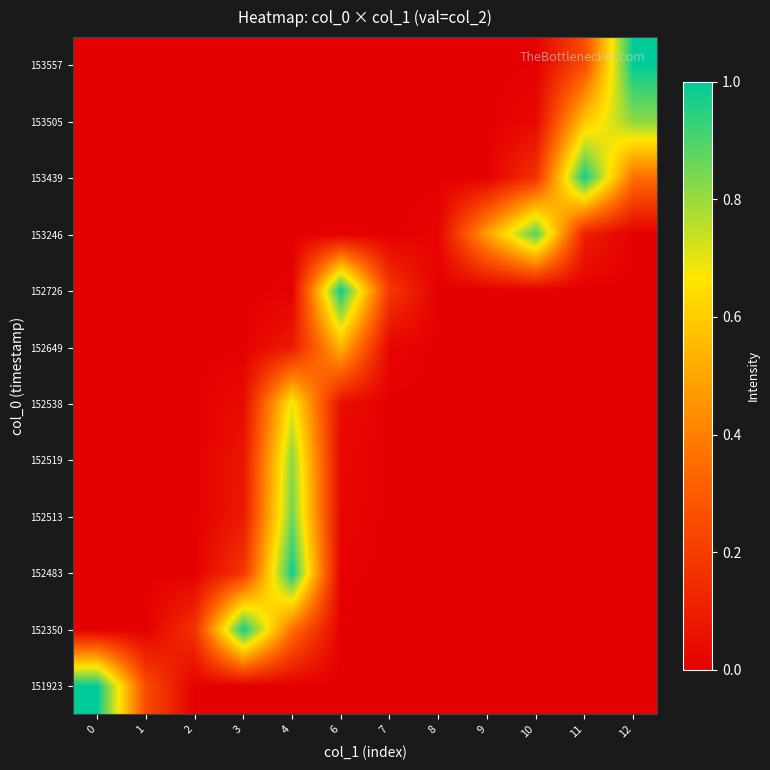

Reading left to right, what are all the values shown in this chart?

151923: 0=1.0	1=0.2	2=0.0	3=0.0	4=0.0	6=0.0	7=0.0	8=0.0	9=0.0	10=0.0	11=0.0	12=0.0
152350: 0=0.0	1=0.0	2=0.2	3=1.0	4=0.4	6=0.0	7=0.0	8=0.0	9=0.0	10=0.0	11=0.0	12=0.0
152483: 0=0.0	1=0.0	2=0.0	3=0.2	4=1.0	6=0.0	7=0.0	8=0.0	9=0.0	10=0.0	11=0.0	12=0.0
152513: 0=0.0	1=0.0	2=0.0	3=0.1	4=0.9	6=0.0	7=0.0	8=0.0	9=0.0	10=0.0	11=0.0	12=0.0
152519: 0=0.0	1=0.0	2=0.0	3=0.1	4=0.8	6=0.0	7=0.0	8=0.0	9=0.0	10=0.0	11=0.0	12=0.0
152538: 0=0.0	1=0.0	2=0.0	3=0.0	4=0.7	6=0.0	7=0.0	8=0.0	9=0.0	10=0.0	11=0.0	12=0.0
152649: 0=0.0	1=0.0	2=0.0	3=0.0	4=0.1	6=0.5	7=0.0	8=0.0	9=0.0	10=0.0	11=0.0	12=0.0
152726: 0=0.0	1=0.0	2=0.0	3=0.0	4=0.0	6=1.0	7=0.2	8=0.0	9=0.0	10=0.0	11=0.0	12=0.0
153246: 0=0.0	1=0.0	2=0.0	3=0.0	4=0.0	6=0.0	7=0.0	8=0.0	9=0.5	10=0.9	11=0.1	12=0.0
153439: 0=0.0	1=0.0	2=0.0	3=0.0	4=0.0	6=0.0	7=0.0	8=0.0	9=0.0	10=0.2	11=1.0	12=0.4
153505: 0=0.0	1=0.0	2=0.0	3=0.0	4=0.0	6=0.0	7=0.0	8=0.0	9=0.0	10=0.0	11=0.6	12=0.8
153557: 0=0.0	1=0.0	2=0.0	3=0.0	4=0.0	6=0.0	7=0.0	8=0.0	9=0.0	10=0.0	11=0.2	12=1.0